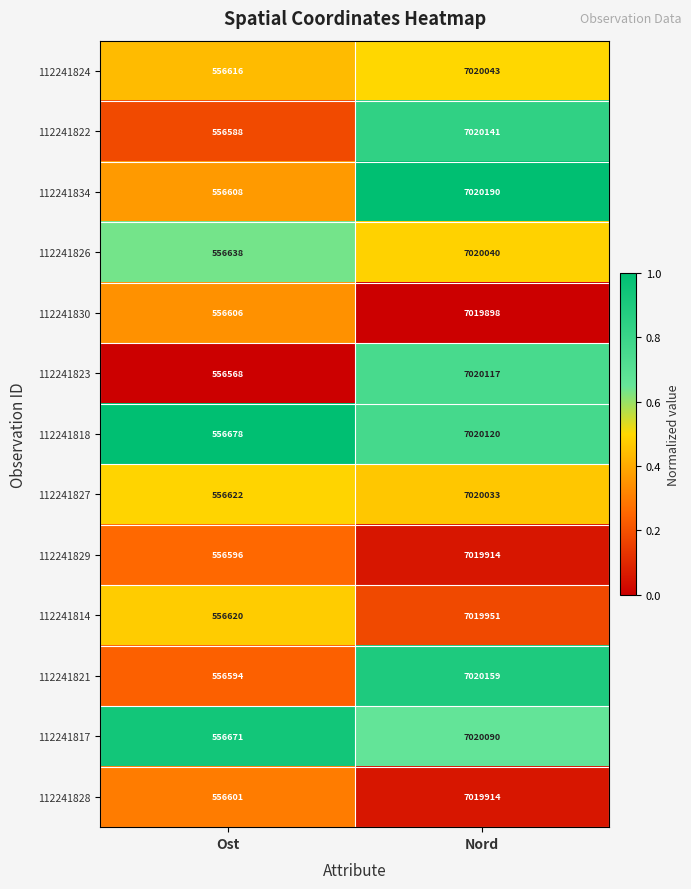

Which series changed the most between Ost and Nord?

112241834